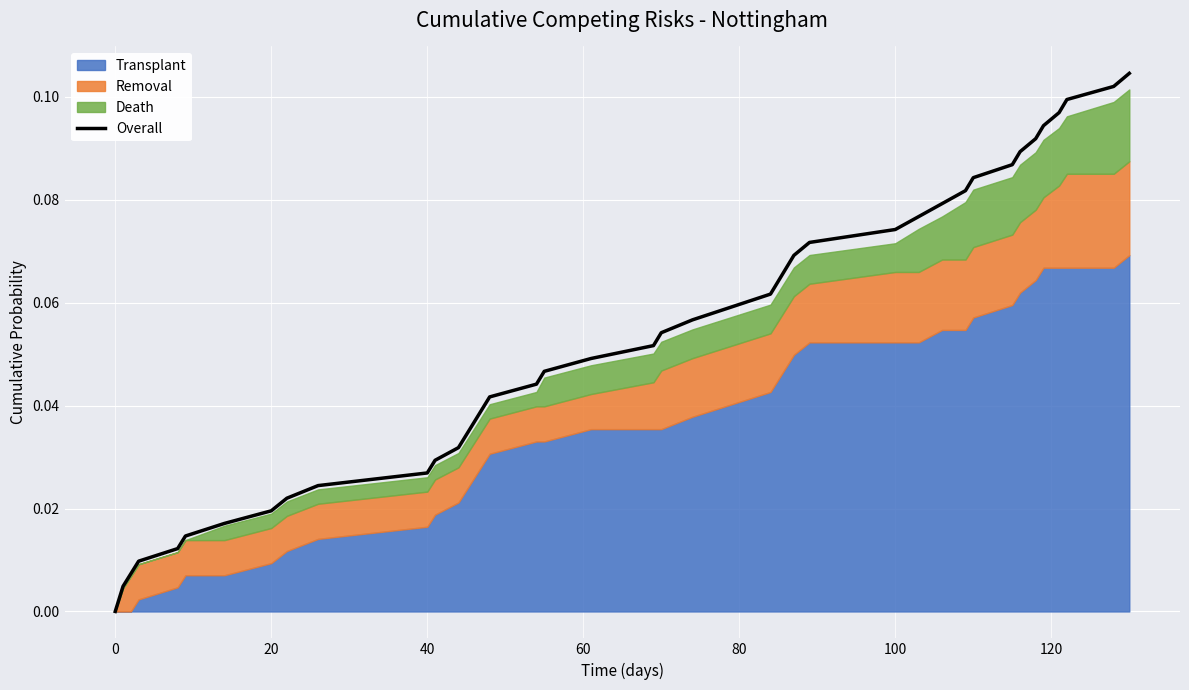

What is the difference between the maximum and minimum values?

0.1